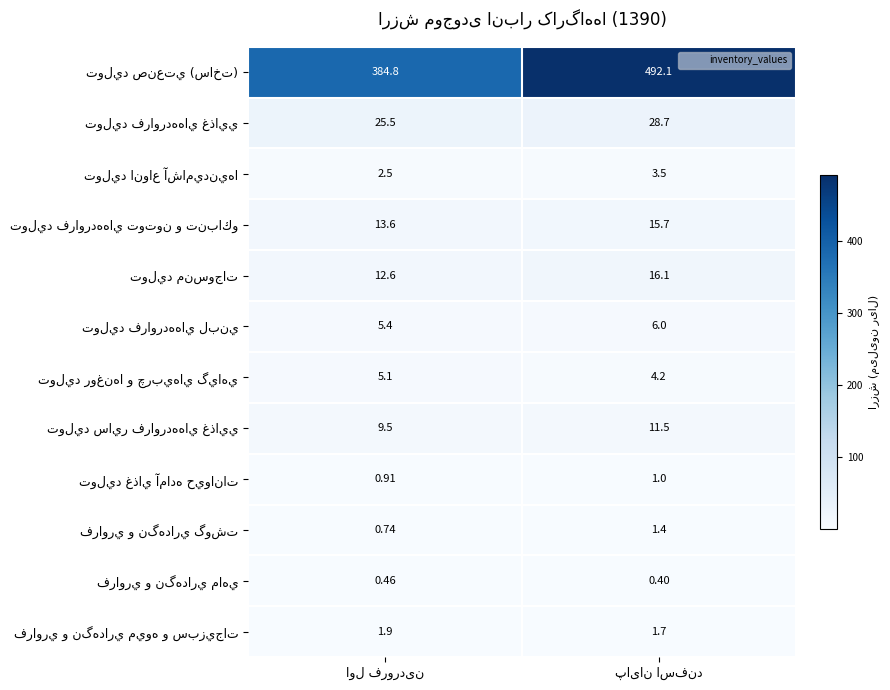

How many distinct data groups are displayed?

12